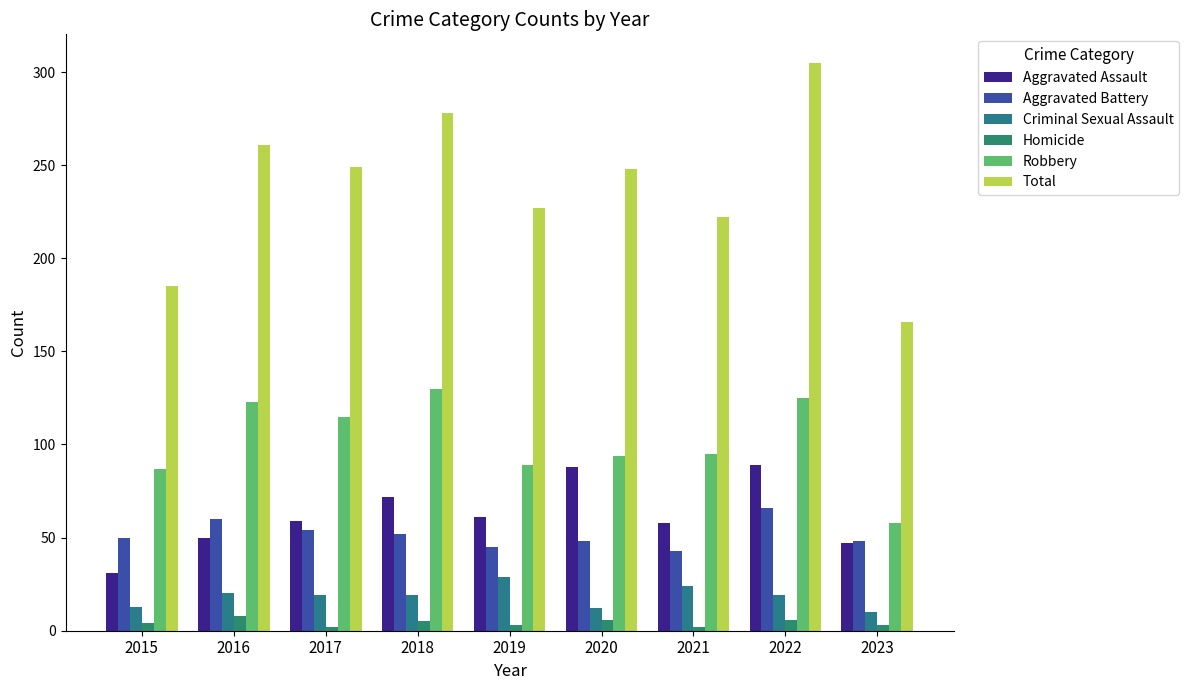

Between 2022 and 2016, which is larger?

2022